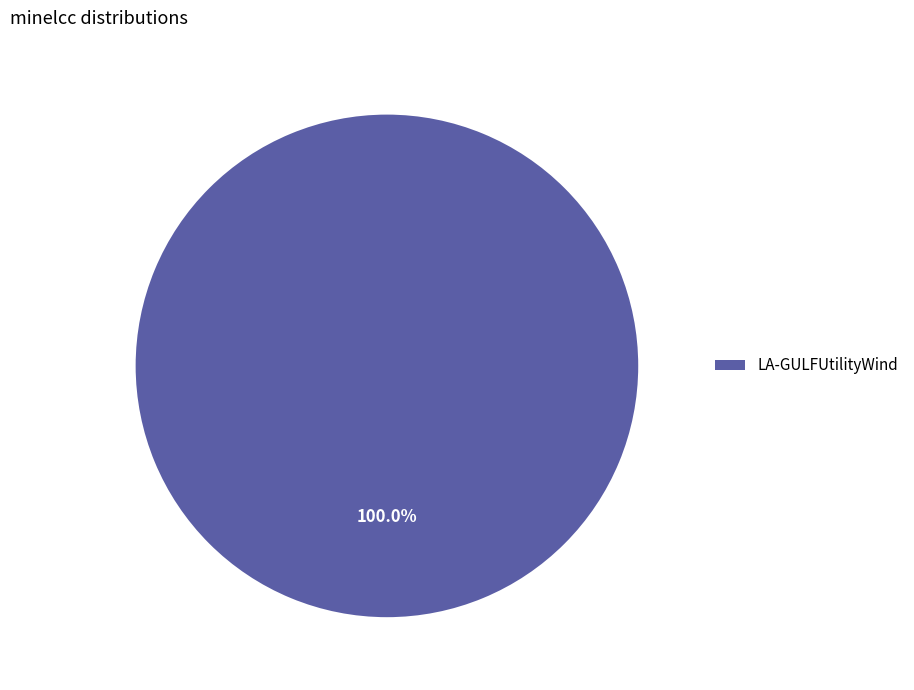

True or false: LA-GULFUtilityWind accounts for 88% of the total.

False